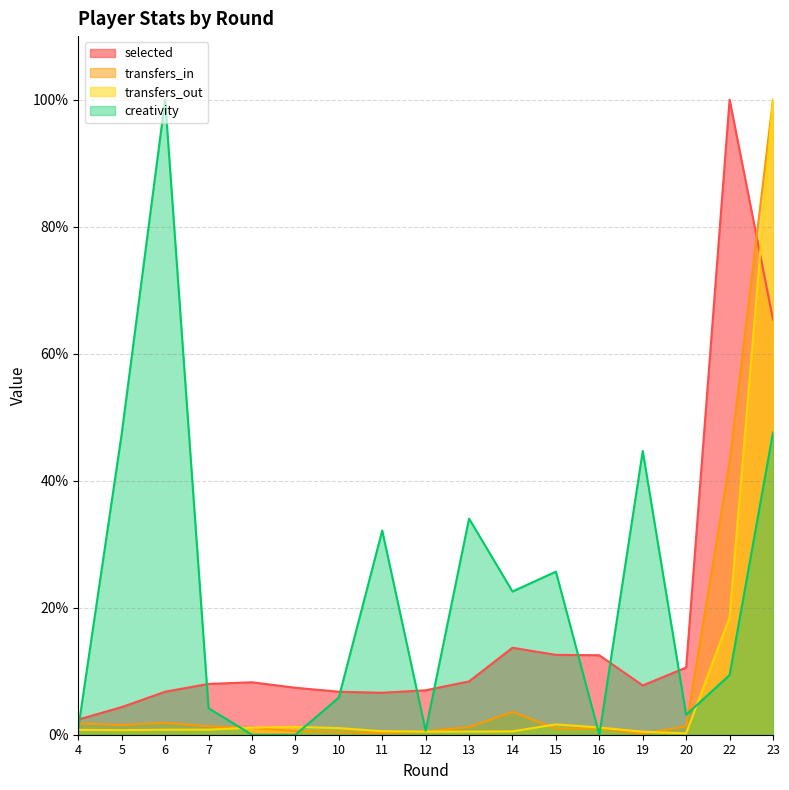

What is the sum of the transfers_out values at 16 and 15?

2.8